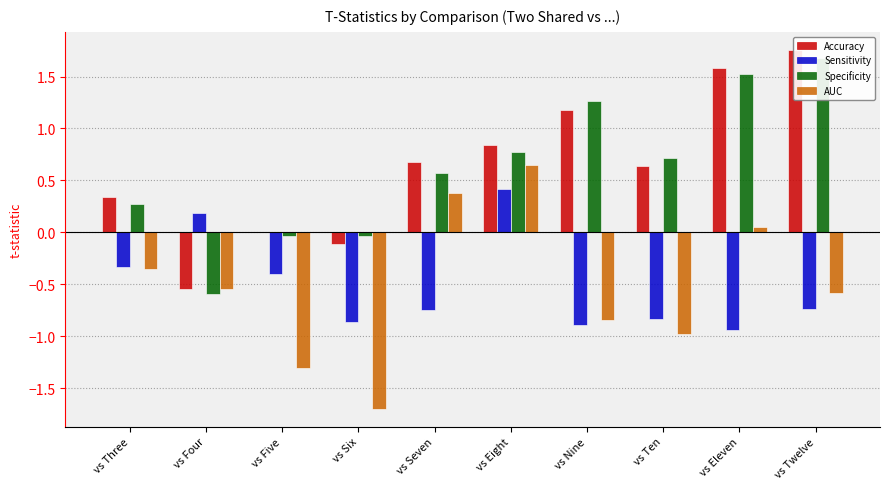

Is it true that Sensitivity equals -0.7 at vs Five?

False